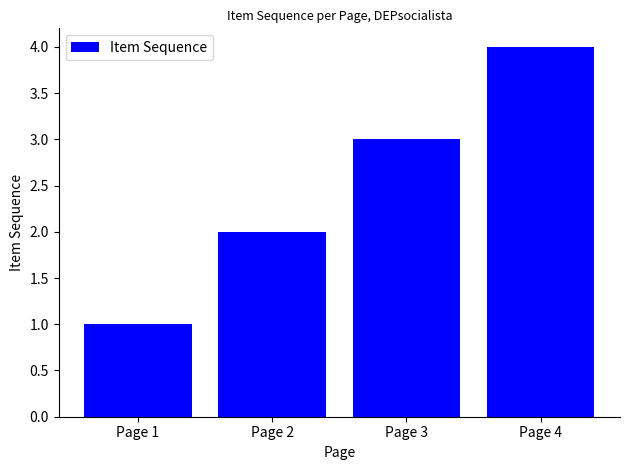

How many data points does each series have?

4